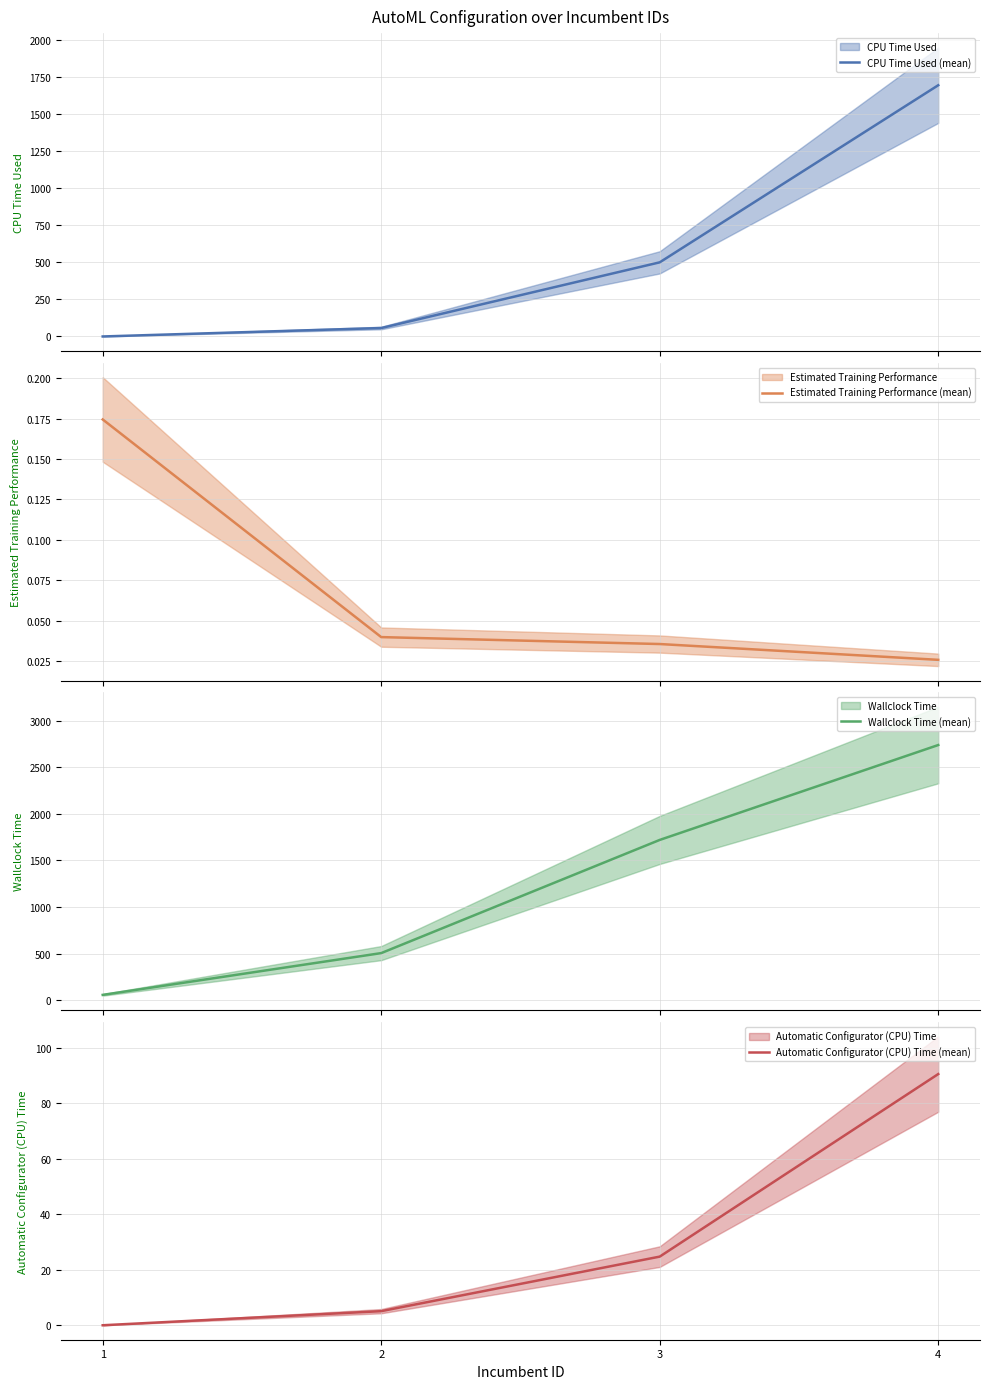

Which series has the largest range (max minus min)?

Wallclock Time (mean)